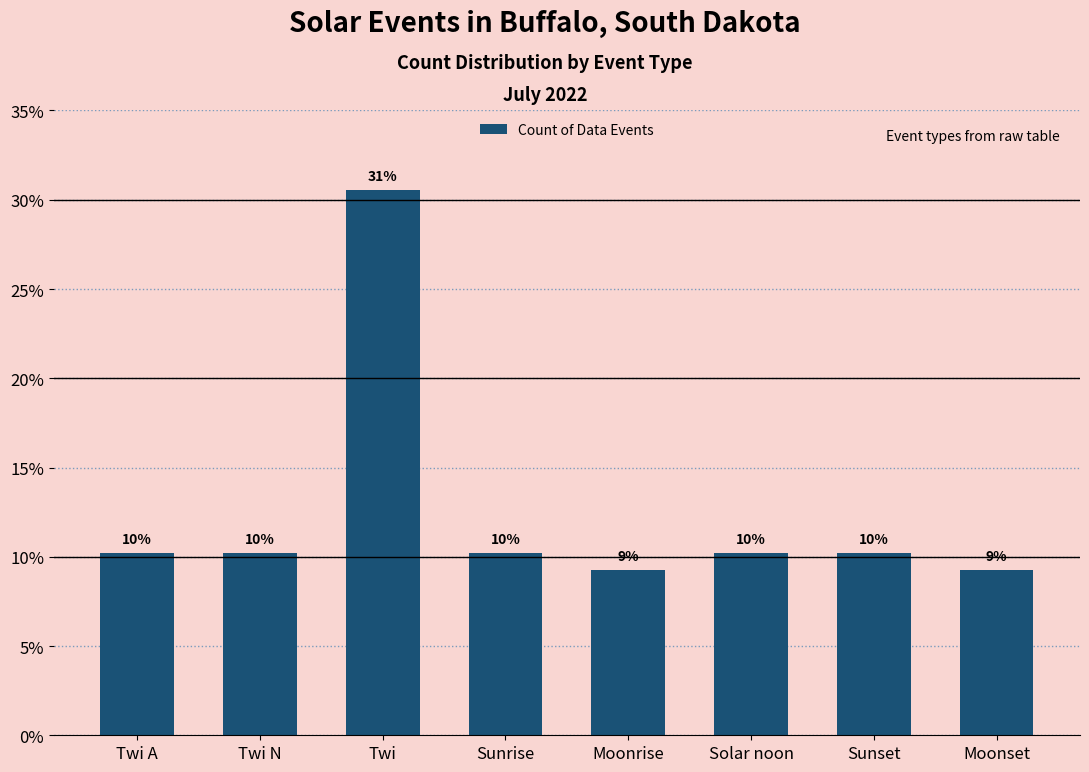

What is the difference between the values at Moonrise and Twi N?

0.9